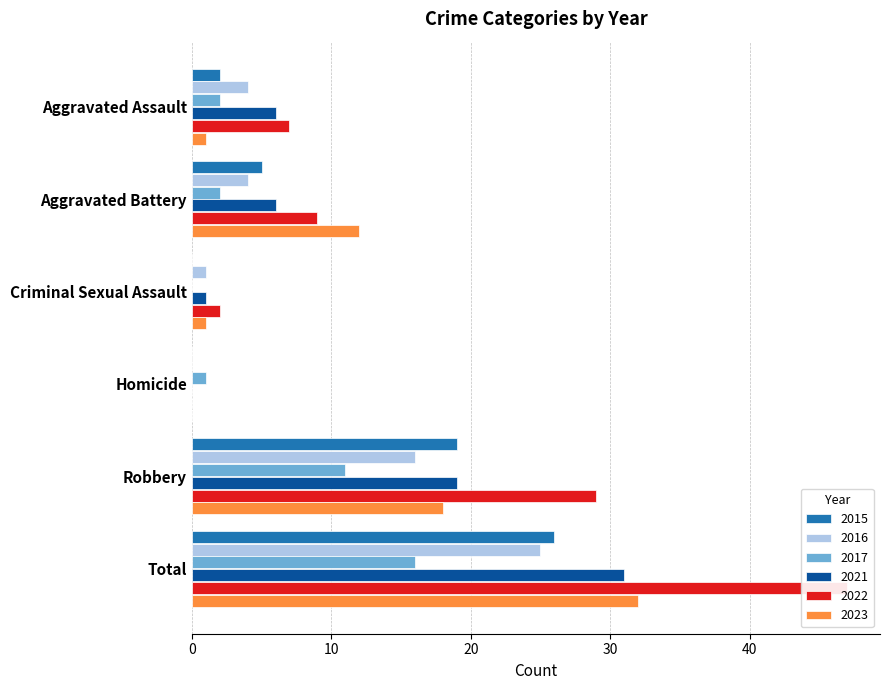

What is the highest value of the 2021 series?

31